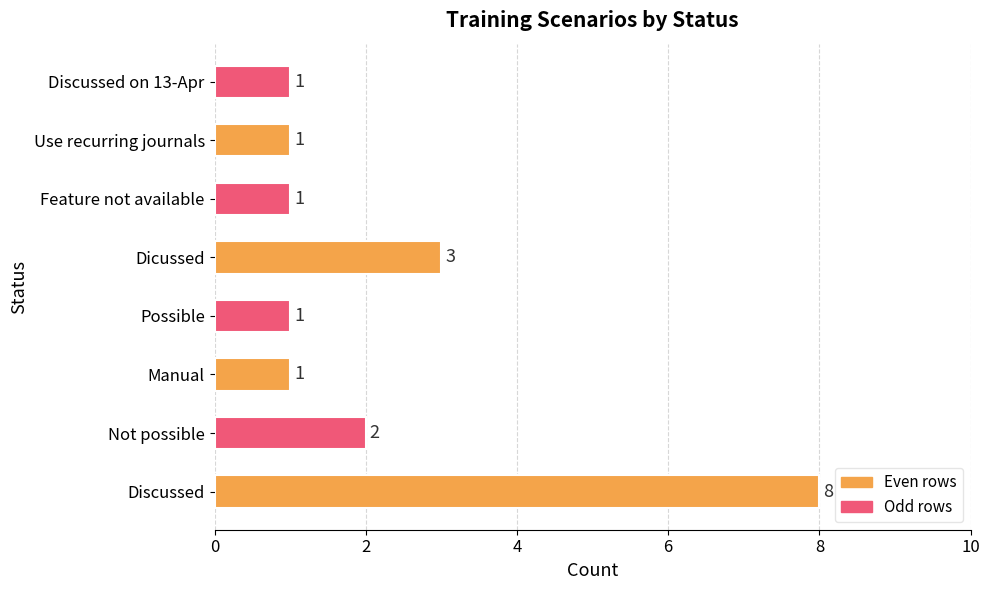

Where is the data nearest to the value 4?

Dicussed